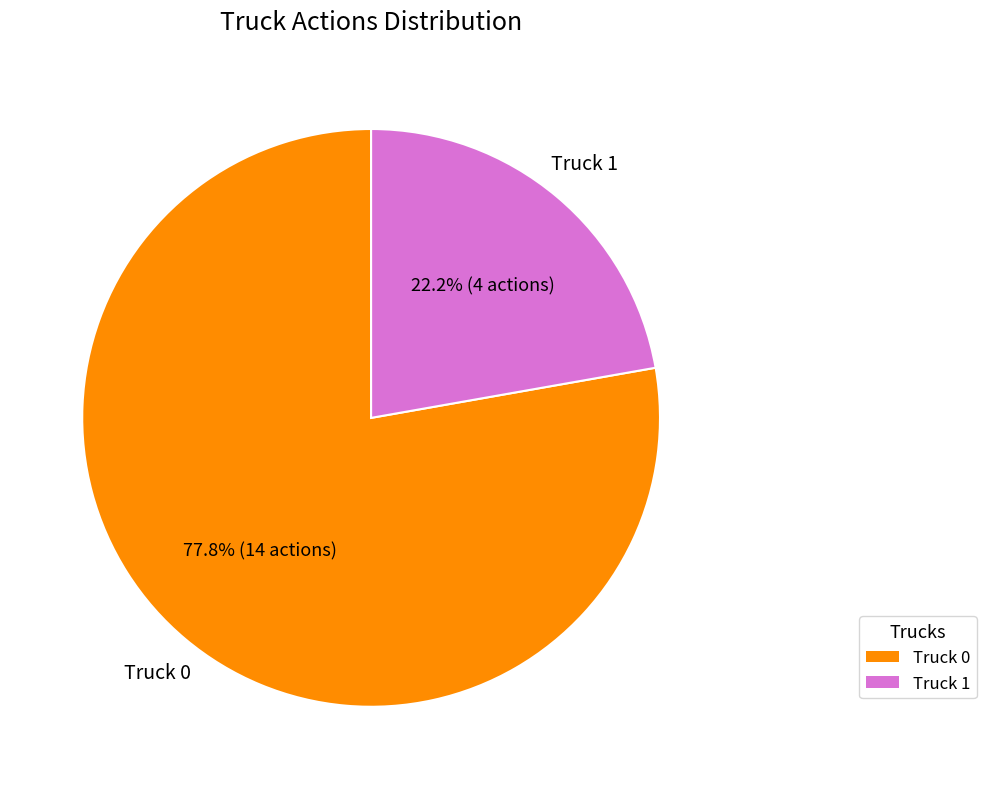

True or false: Truck 1 accounts for 10% of the total.

False